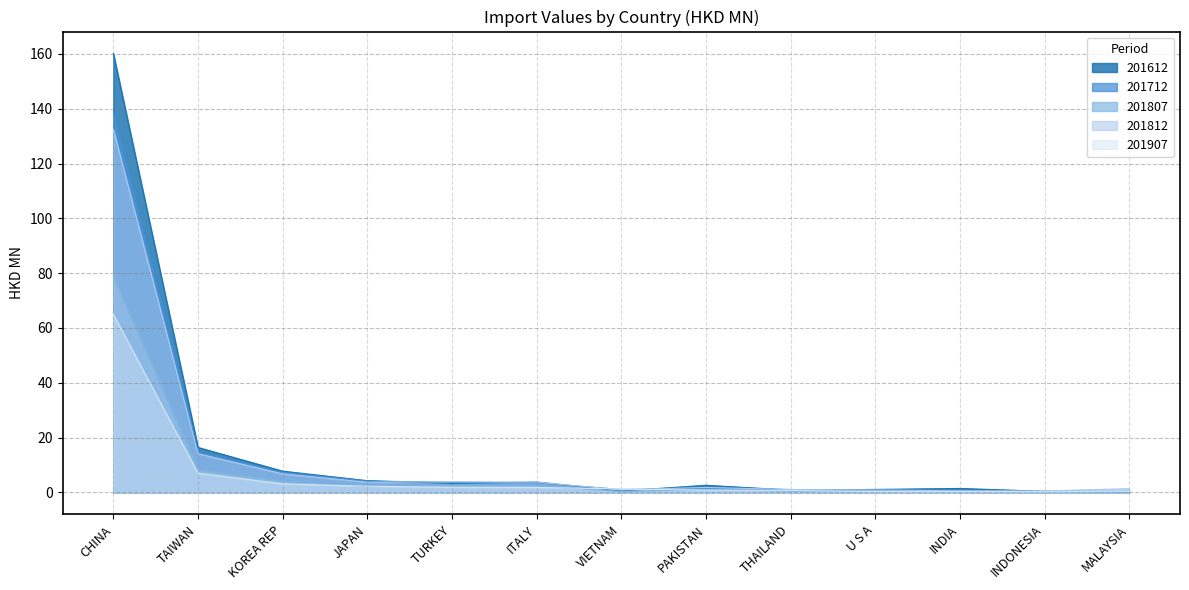

Reading left to right, what are all the values shown in this chart?

201612: CHINA=160.2	TAIWAN=16.4	KOREA REP=7.8	JAPAN=4.3	TURKEY=3.2	ITALY=3.8	VIETNAM=0.5	PAKISTAN=2.6	THAILAND=0.8	U S A=1.1	INDIA=1.4	INDONESIA=0.4	MALAYSIA=0.2
201712: CHINA=138.2	TAIWAN=14.6	KOREA REP=7.3	JAPAN=4.1	TURKEY=3.7	ITALY=3.5	VIETNAM=1.1	PAKISTAN=1.5	THAILAND=1.1	U S A=0.9	INDIA=0.8	INDONESIA=0.4	MALAYSIA=0.2
201807: CHINA=78.8	TAIWAN=8.3	KOREA REP=4.1	JAPAN=2.1	TURKEY=2.4	ITALY=2.3	VIETNAM=0.4	PAKISTAN=1.0	THAILAND=0.4	U S A=0.5	INDIA=0.3	INDONESIA=0.3	MALAYSIA=0.4
201812: CHINA=132.5	TAIWAN=14.1	KOREA REP=6.8	JAPAN=3.7	TURKEY=3.9	ITALY=3.8	VIETNAM=0.9	PAKISTAN=1.8	THAILAND=1.0	U S A=0.8	INDIA=0.6	INDONESIA=0.5	MALAYSIA=1.4
201907: CHINA=65.0	TAIWAN=7.0	KOREA REP=3.1	JAPAN=2.3	TURKEY=1.9	ITALY=1.8	VIETNAM=1.2	PAKISTAN=0.8	THAILAND=0.7	U S A=0.3	INDIA=0.3	INDONESIA=0.3	MALAYSIA=0.3